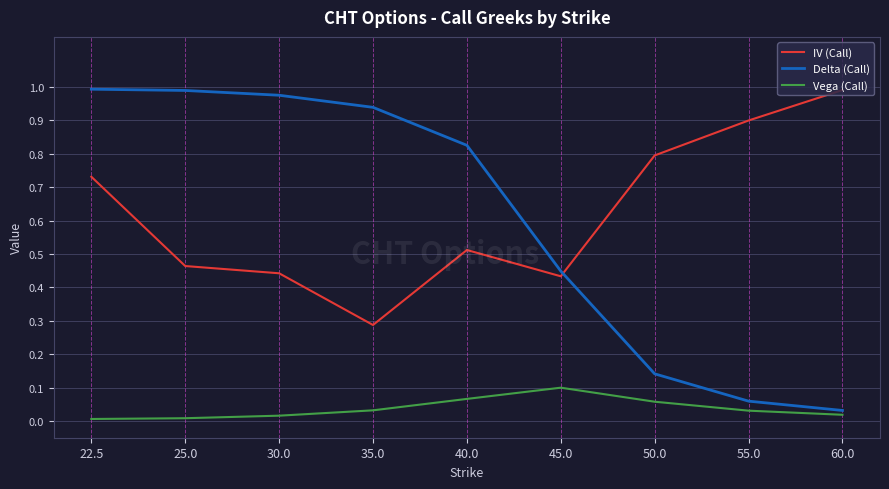

At which label does Delta (Call) reach its minimum?

60.0